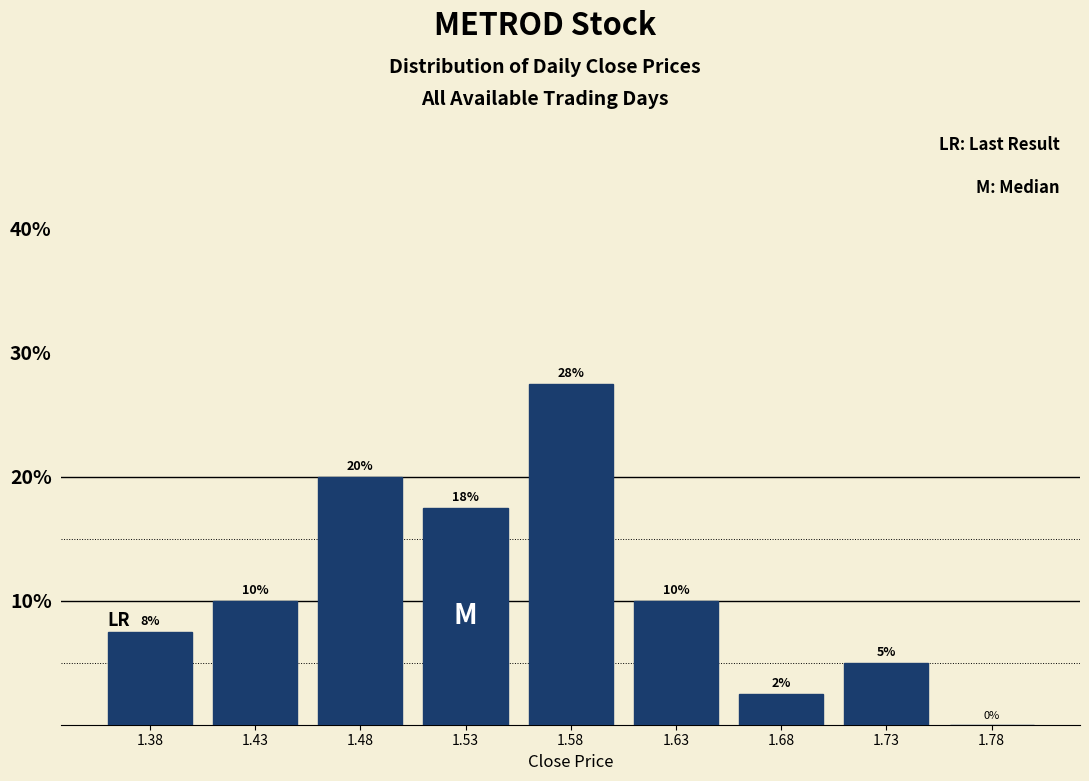

What is the approximate value at 1.38?

7.5